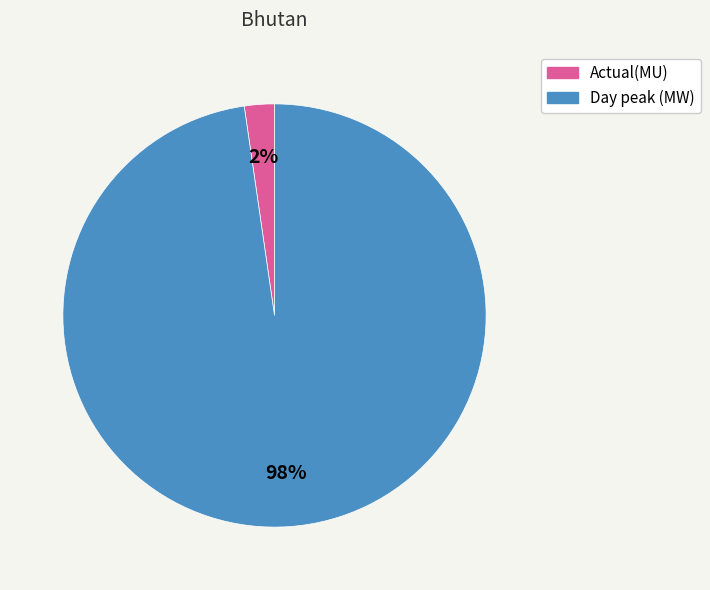

The Day peak (MW) slice represents 98% of the pie. True or false?

True